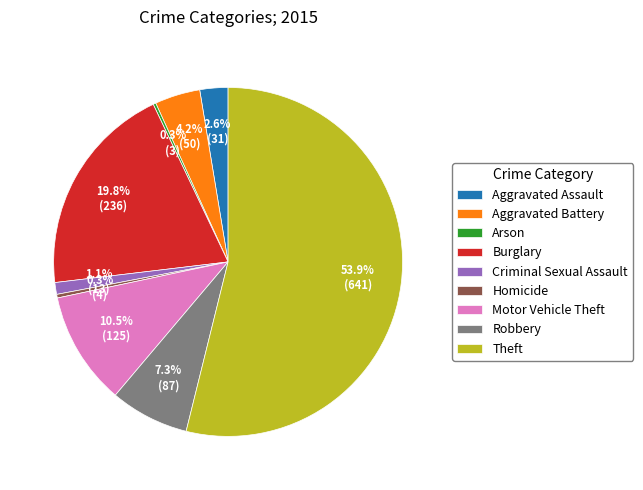

Which has a higher value, Aggravated Assault or Aggravated Battery?

Aggravated Battery